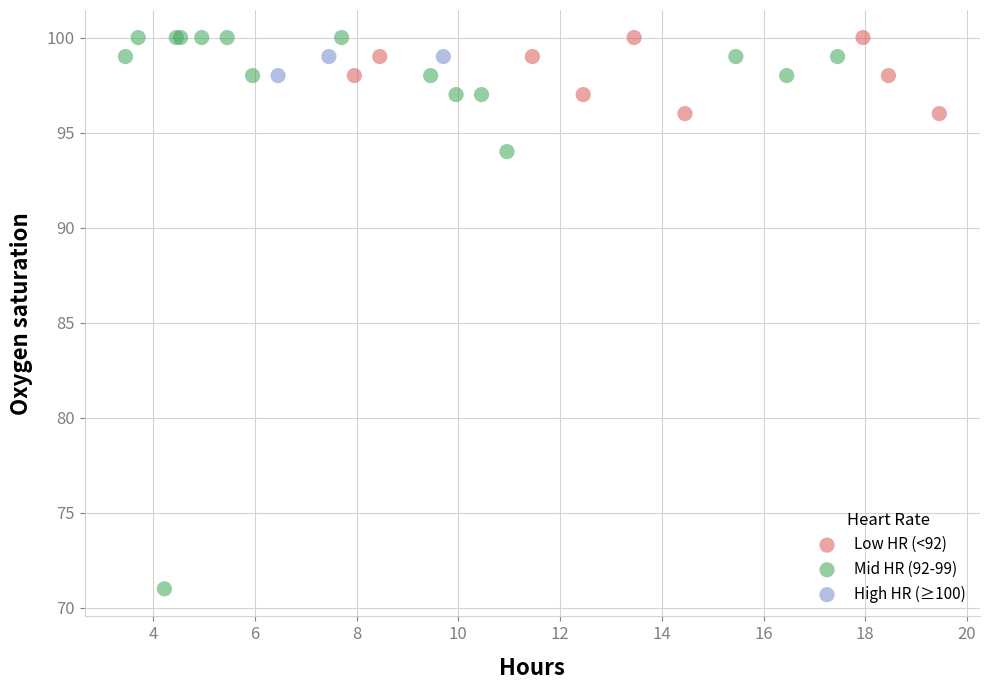

Which series has the widest spread of Y values?

Mid HR (92-99)